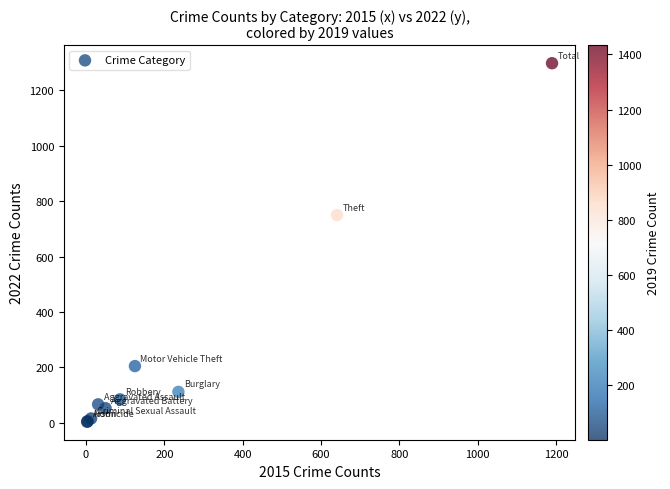

What Y value in the scatter plot is closest to 651?

750